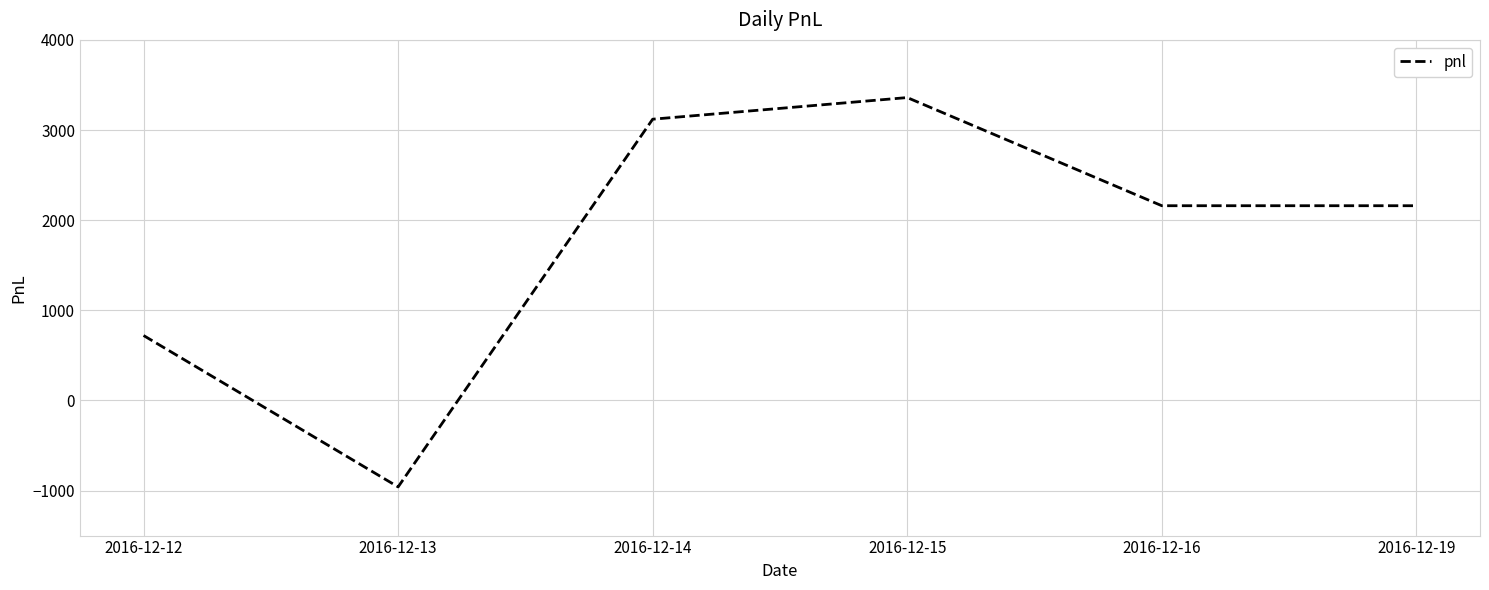

How many negative values are there?

1